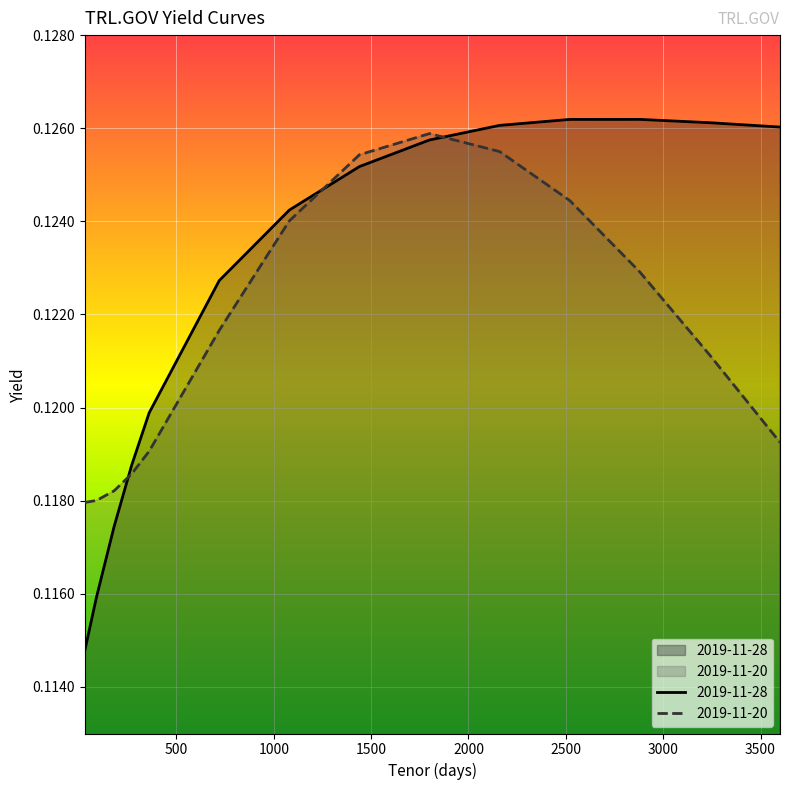

What is the value of the 2019-11-28 point at the 1st from the left?

0.1